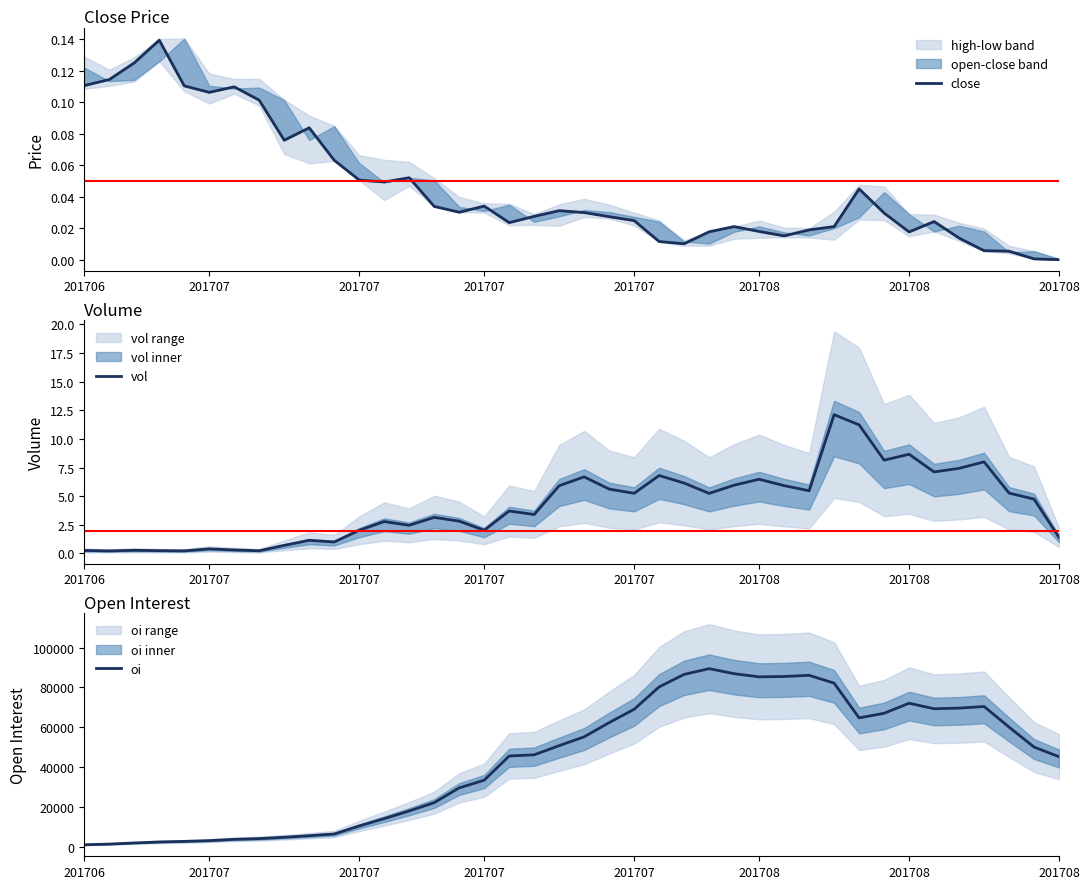

What is the highest value of the oi series?

89416